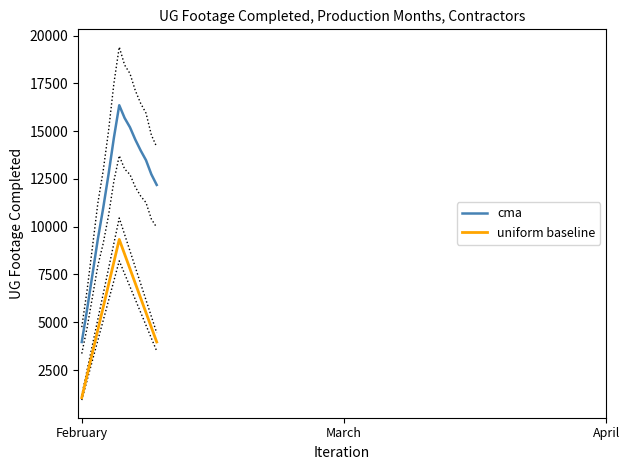

How many data points in cma are less than 12742?

7